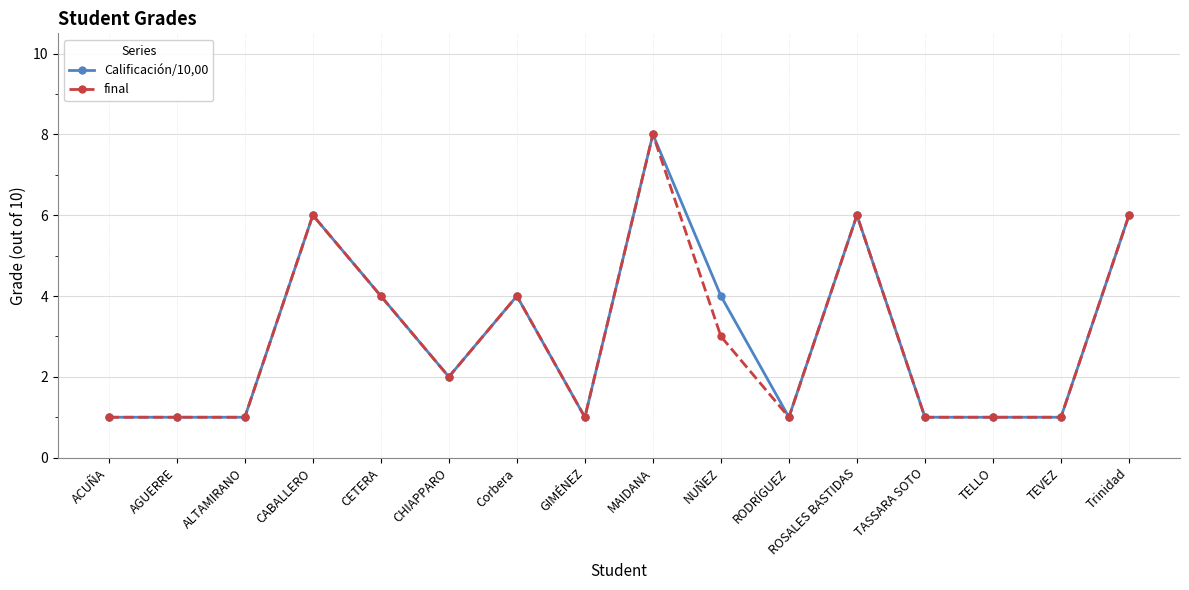

At which category is the sum across all series the highest?

MAIDANA